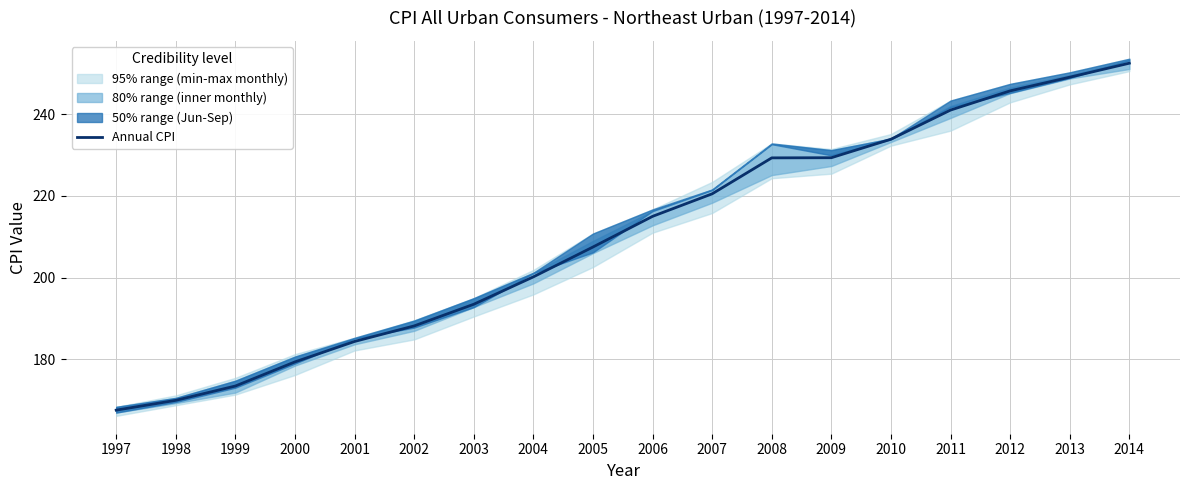

Reading left to right, what are all the values shown in this chart?

167.6	170.0	173.5	179.4	184.4	188.2	193.5	200.2	207.5	215.0	220.5	229.3	229.3	233.9	241.0	245.7	249.0	252.5